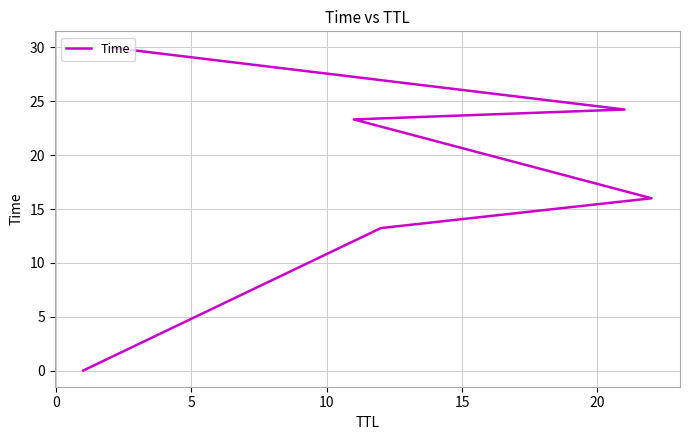

What is the change in value from 10 to 15?

+0.9